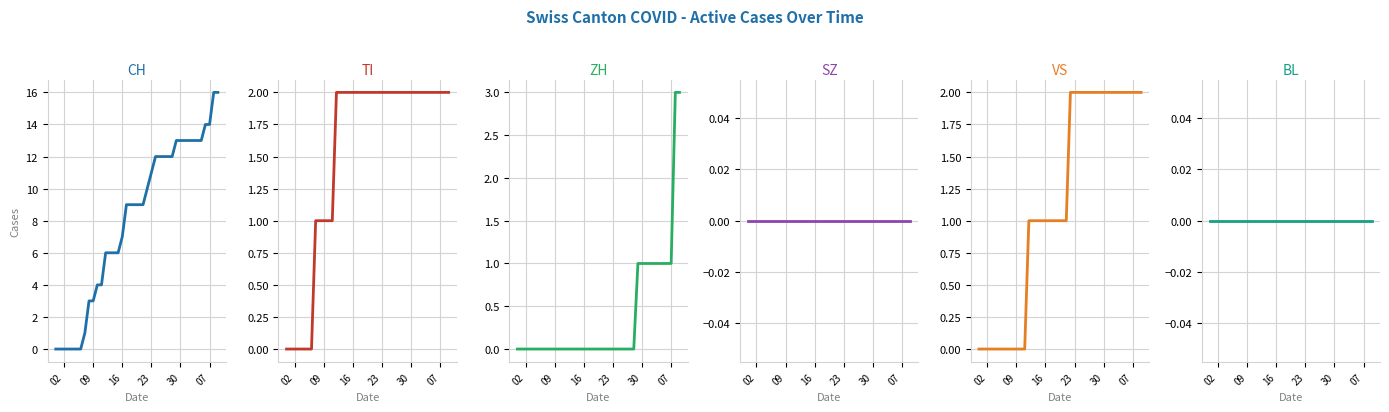

Is this an area chart (filled region under the line)?

No